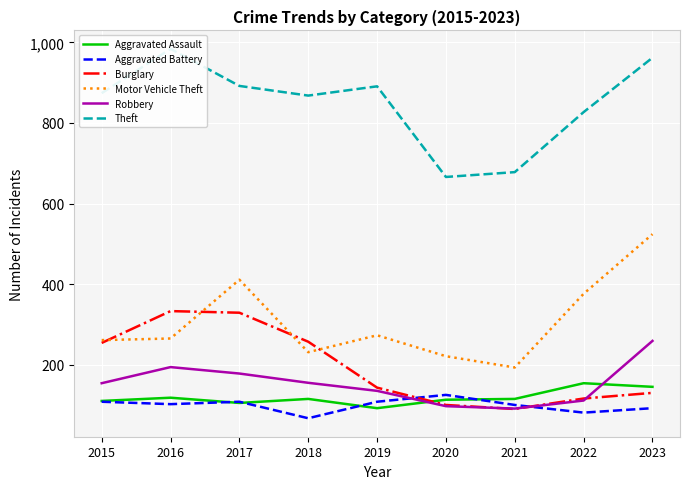

What are all the series names shown in the legend?

Aggravated Assault, Aggravated Battery, Burglary, Motor Vehicle Theft, Robbery, Theft